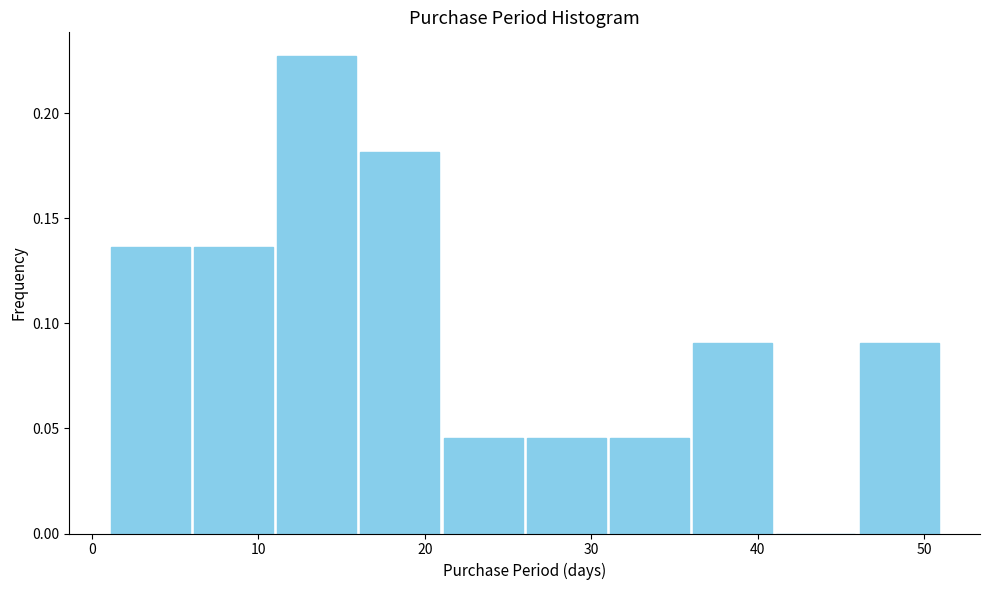

What is the height of the bar covering 11 to 16 on the x-axis? The values are not printed on the chart, so give them approximately, as read against the axis.

0.225